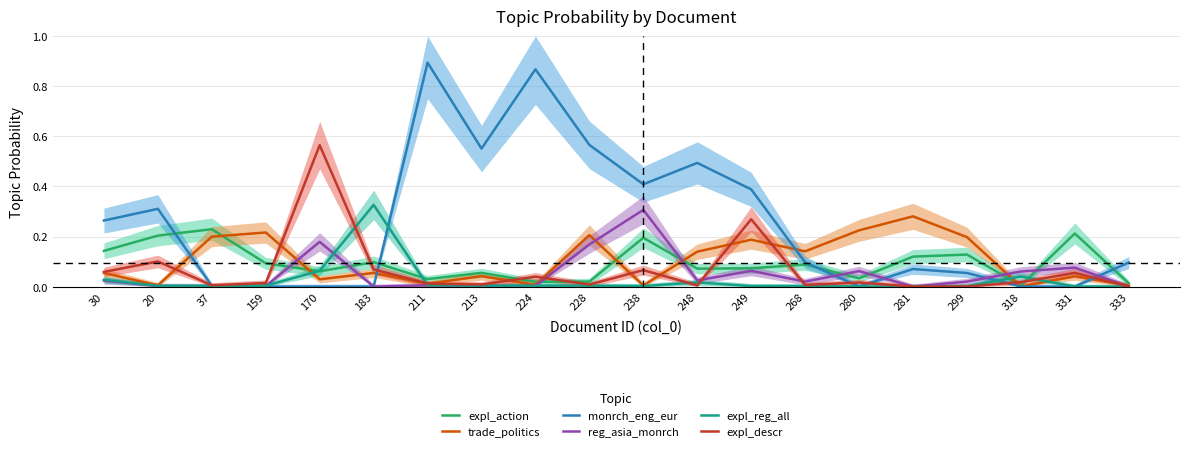

The expl_reg_all series shows 0.0 at 248. True or false?

True